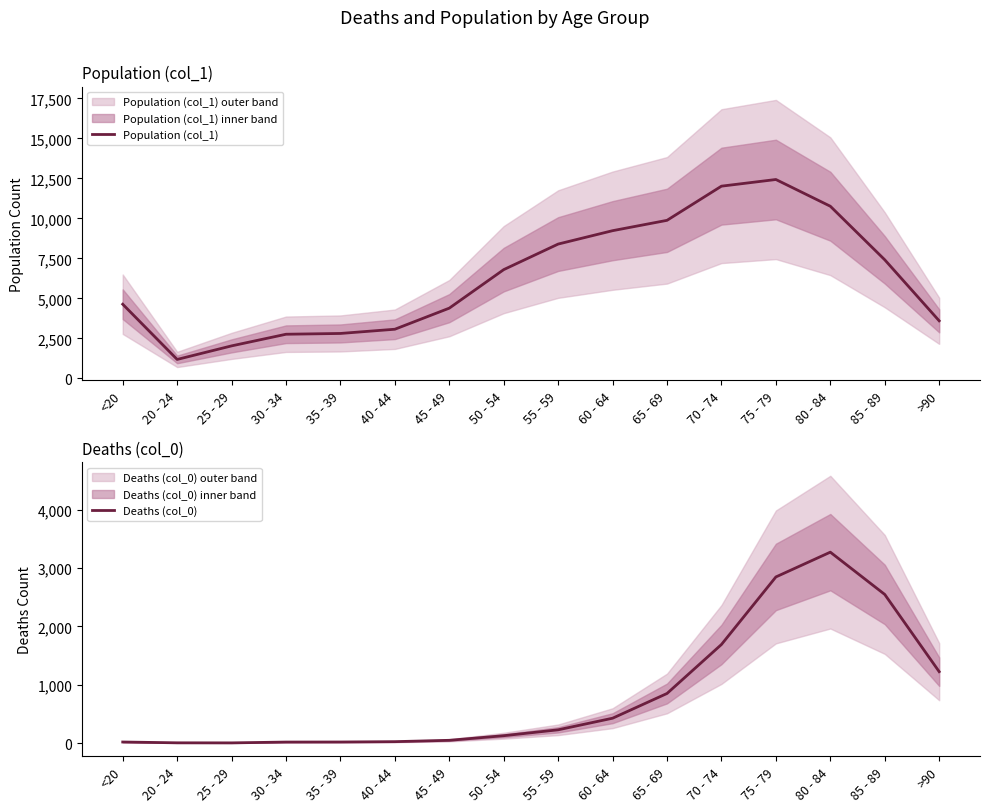

True or false: Population (col_1) and Deaths (col_0) intersect in this chart.

False